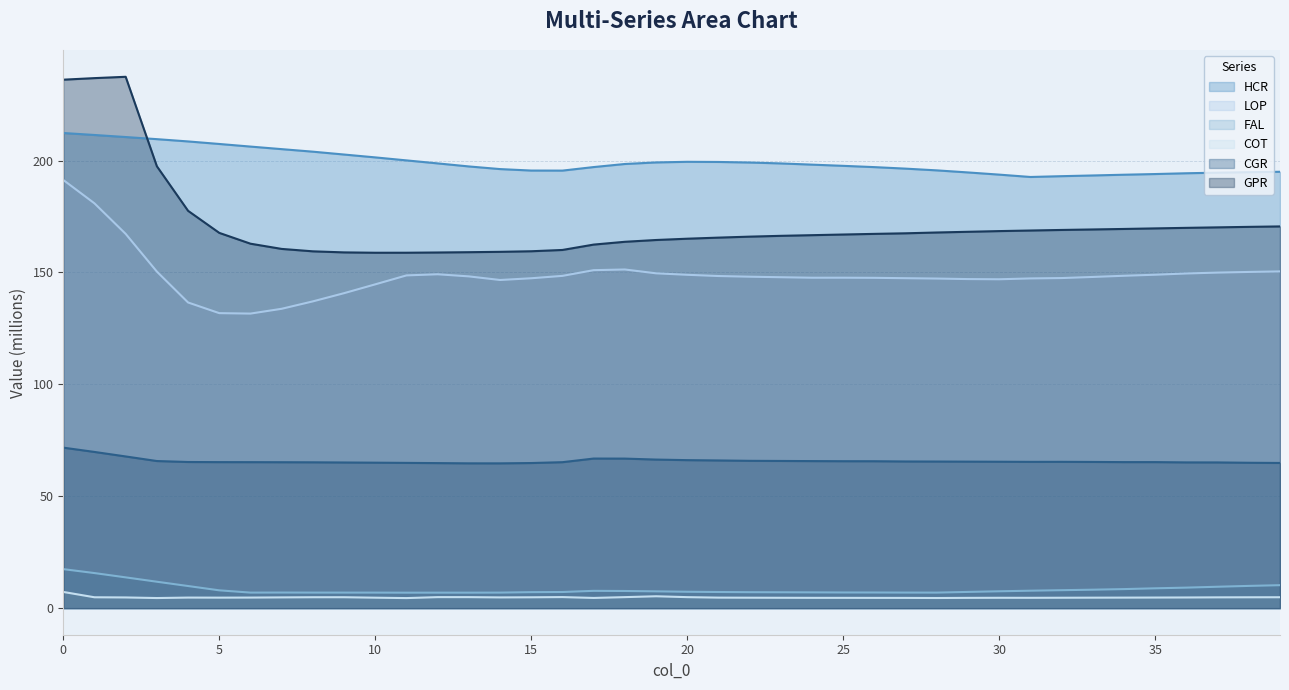

What is the sum of all LOP (line) values?

5951.5